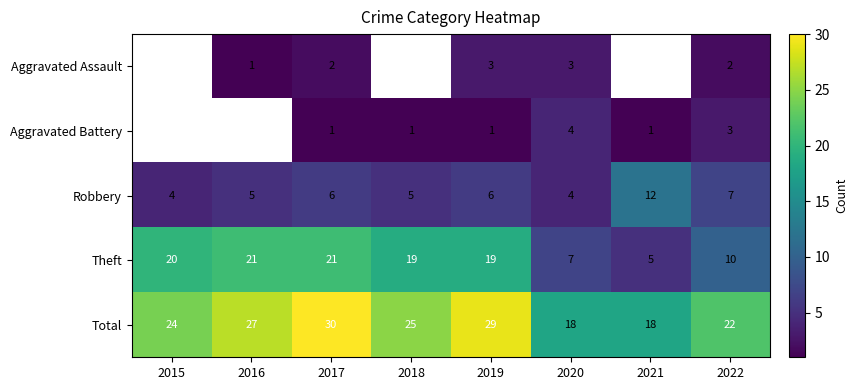

What is the sum of the Total values at 2017 and 2015?

54